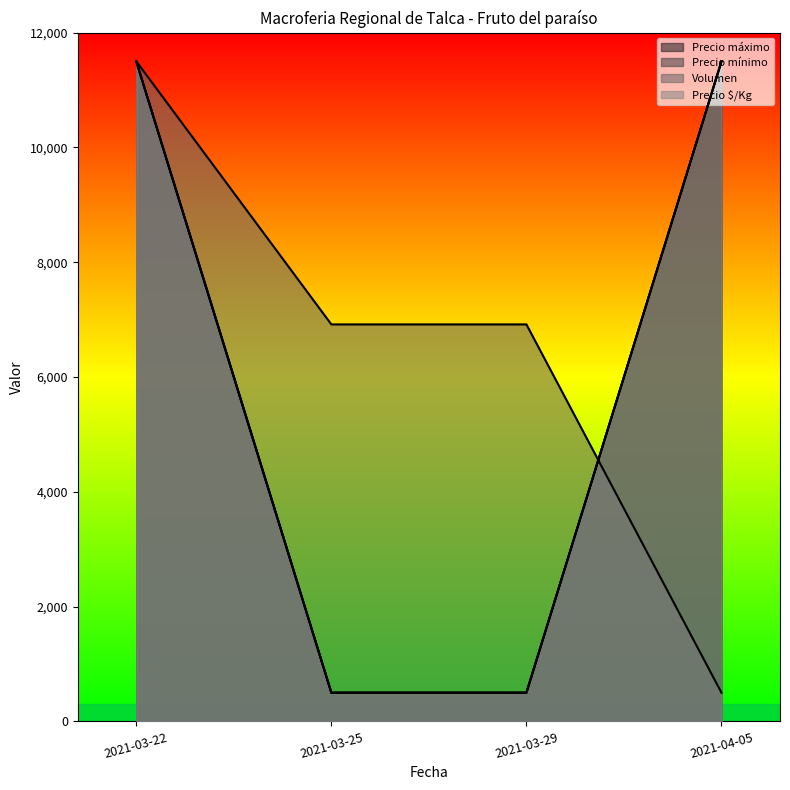

What is the average value of the Precio mínimo series?

6000.0